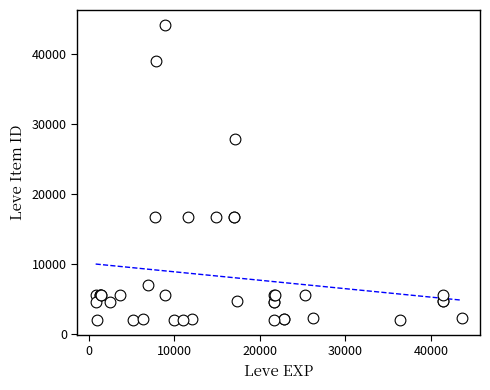

What Y value in the scatter plot is closest to 23052?

27772